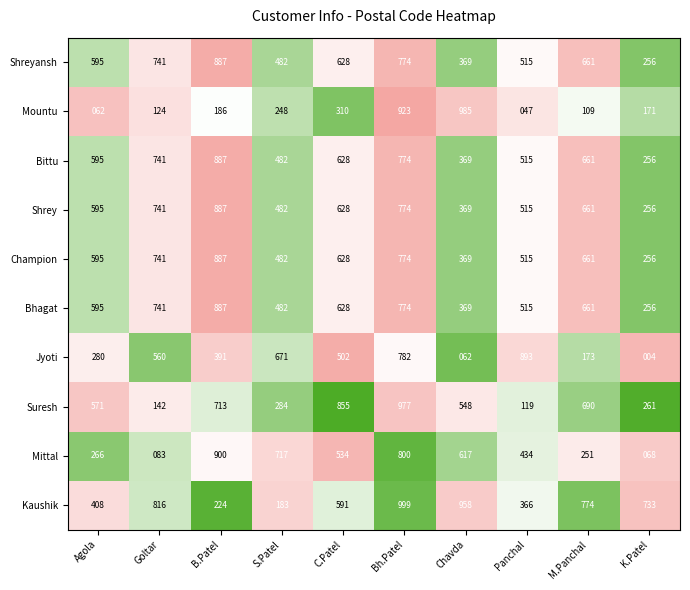

Which series changed the most between S.Patel and K.Patel?

Jyoti